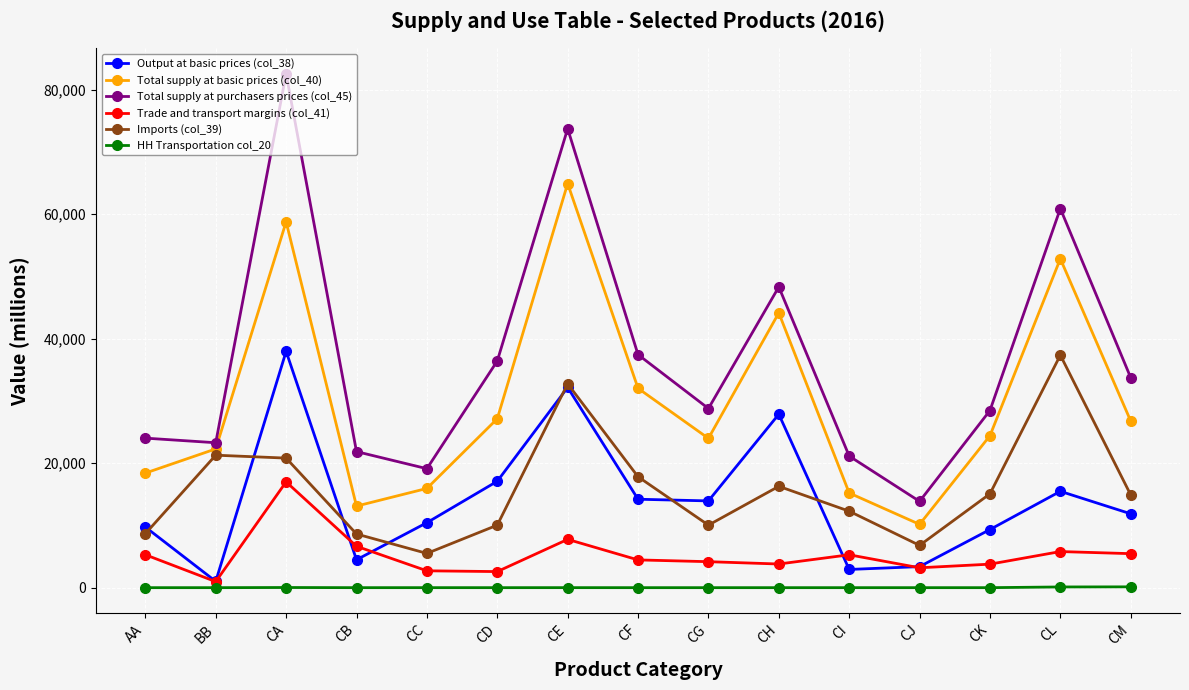

What is the sum of the Output at basic prices (col_38) values at BB and CF?

15214.8